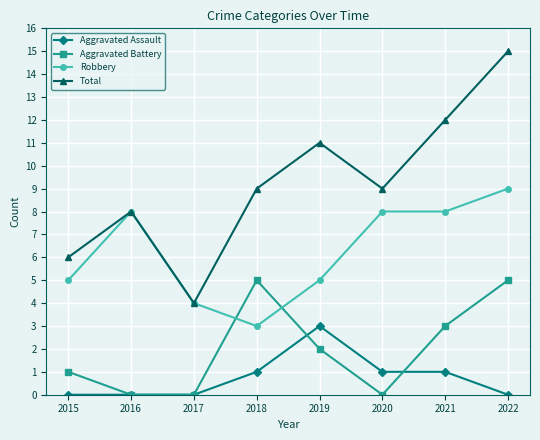

At which category does Total reach its first local peak?

2016